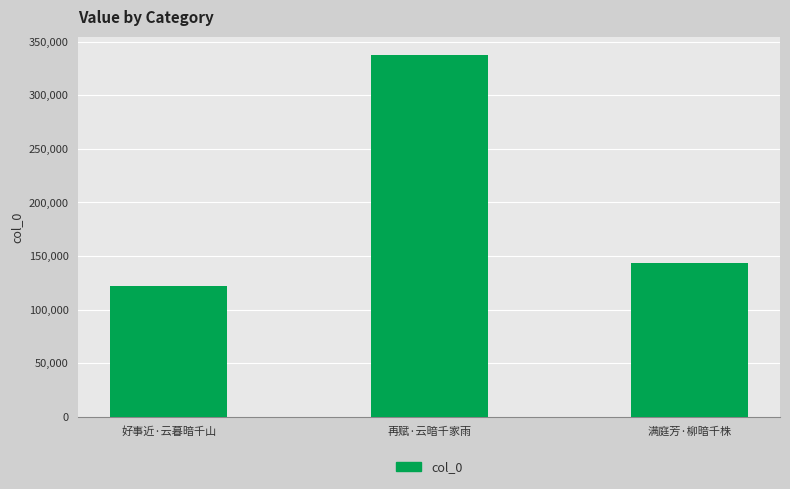

Count the values in the range 122023 to 337577.

3